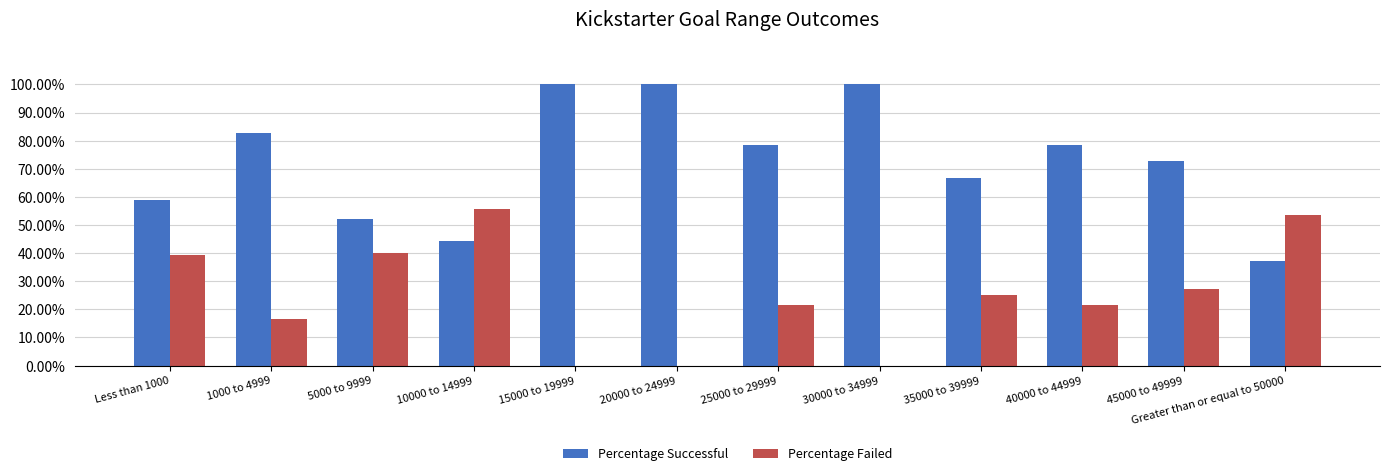

What position from the left is 30000 to 34999?

8